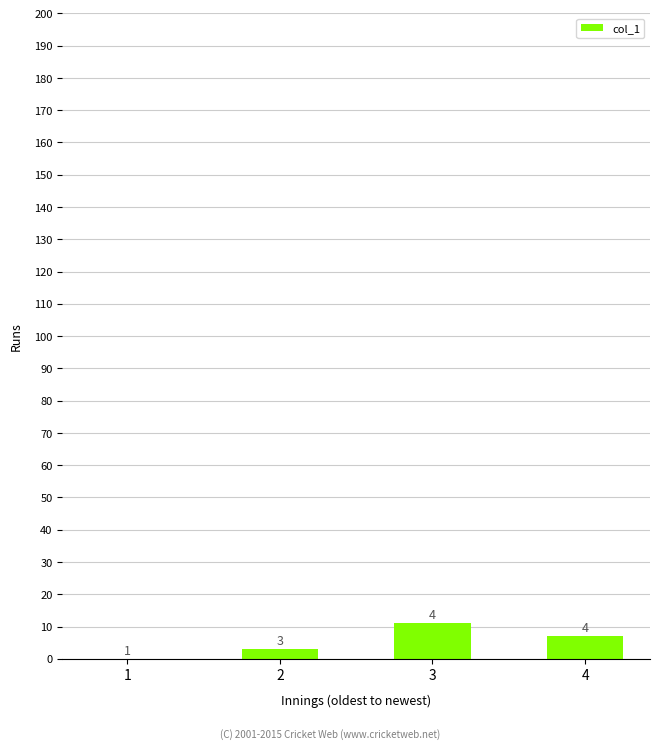

What is the ratio of the value at 3 to the value at 2?

3.7